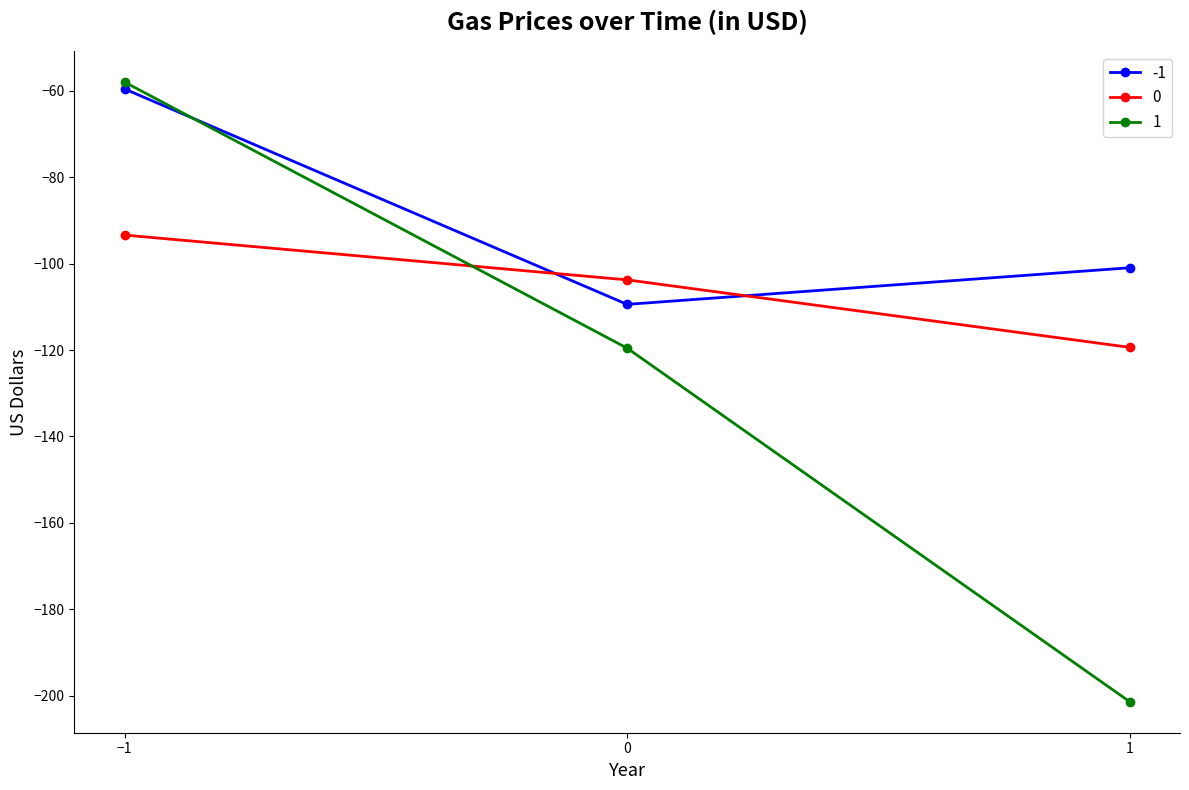

Which series changed the most between 0 and 1?

1